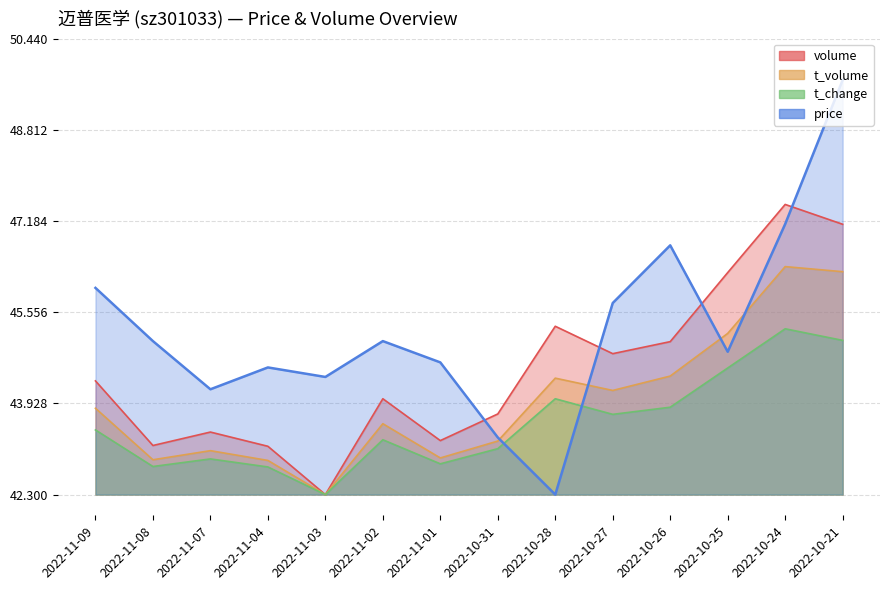

What is the value of the t_change point at the 3rd from the left?

42.9